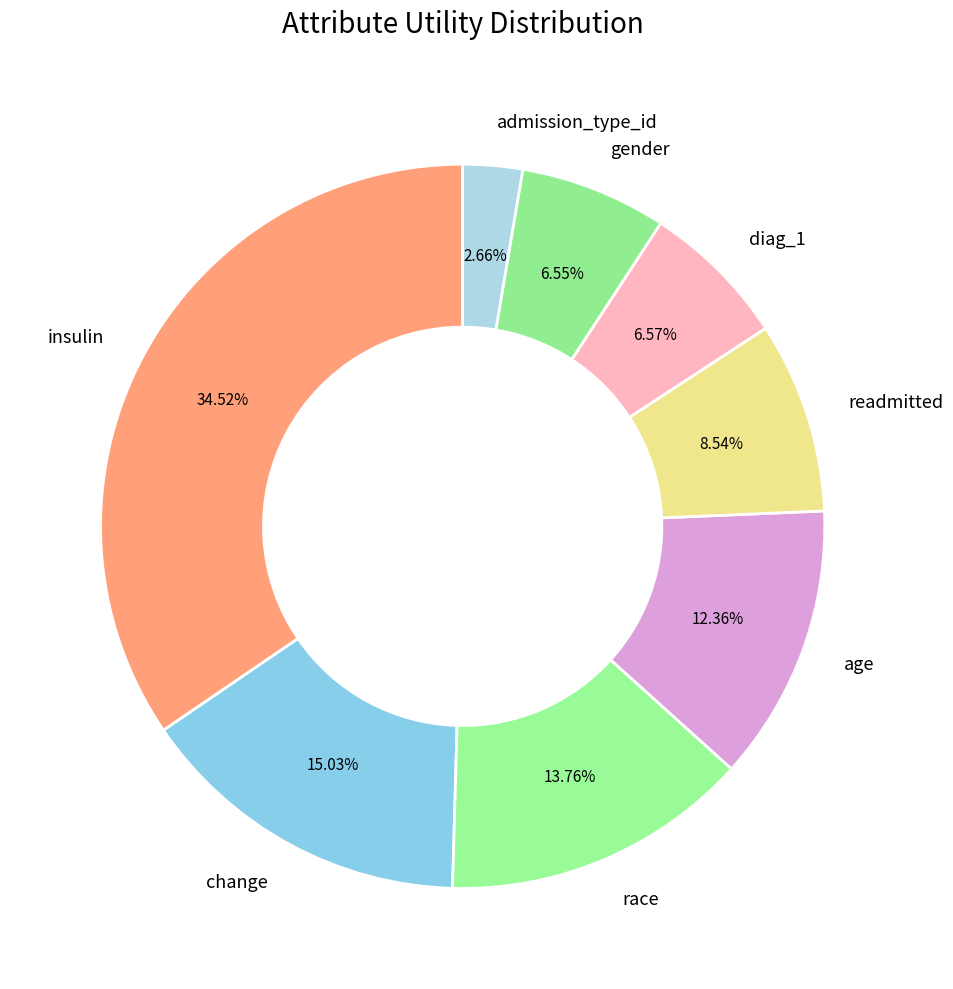

To the nearest percent, what is the average slice percentage?

12%